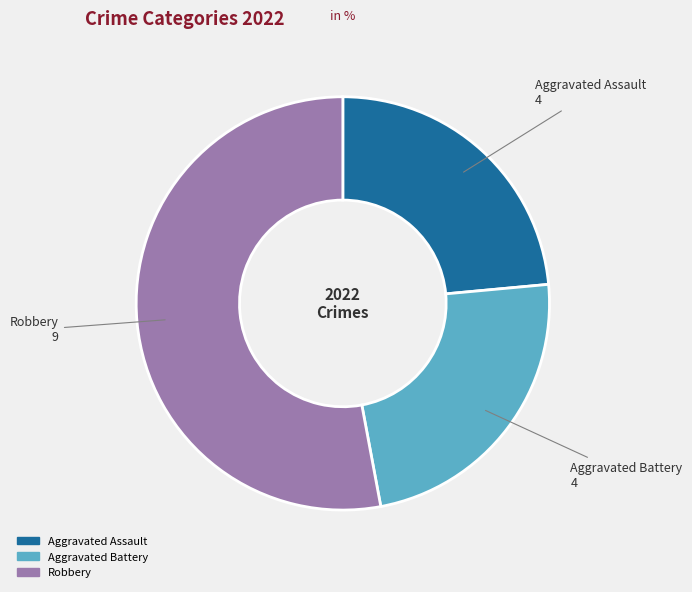

Does any single category account for the majority?

Yes